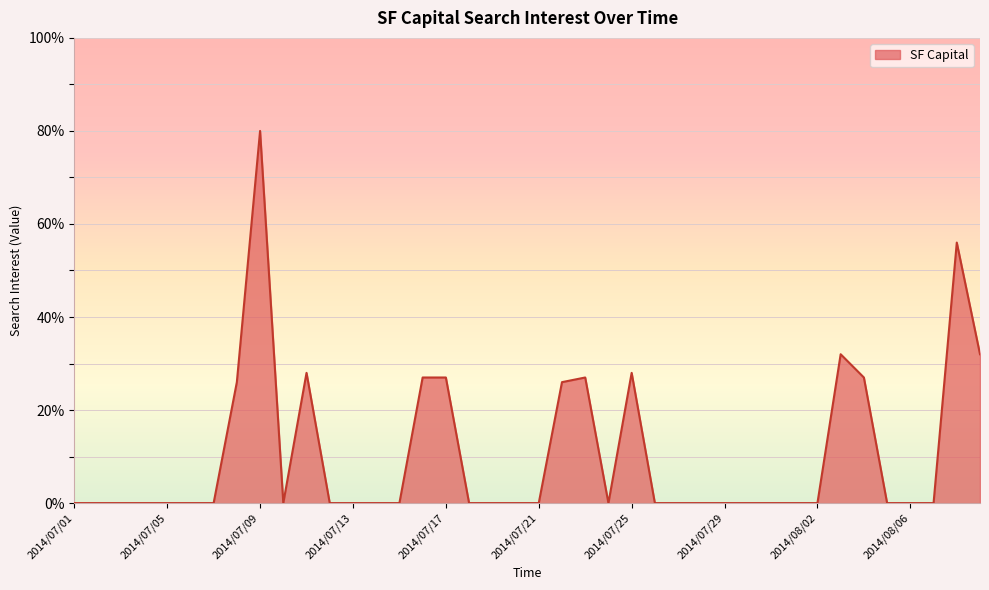

What is the difference between the maximum and minimum values?

80